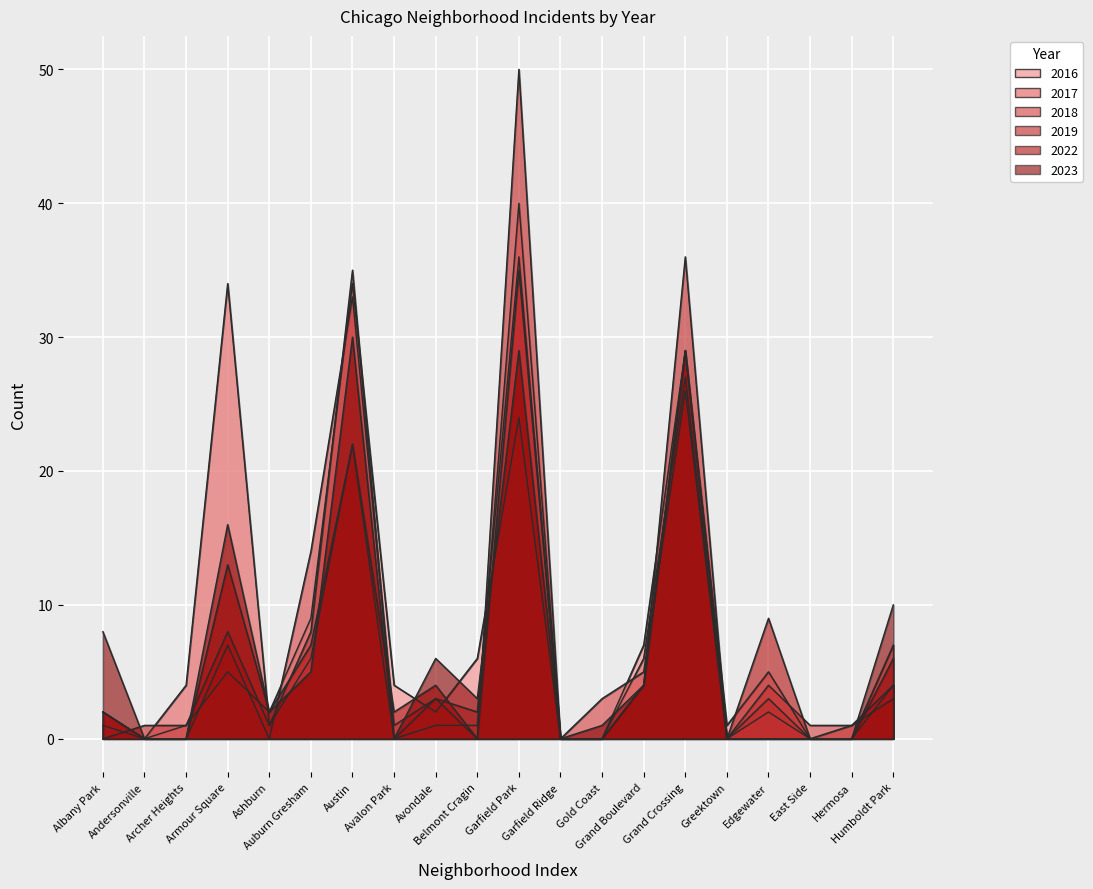

What is the label of the 2nd point from the right?

Hermosa